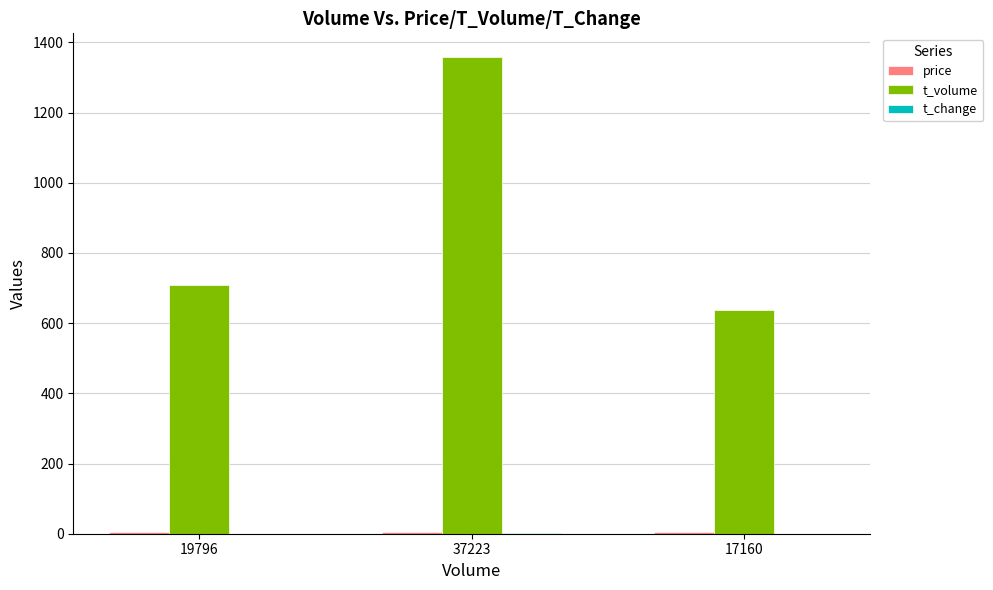

What is the spread (max minus min) of values at 37223?

1357.2